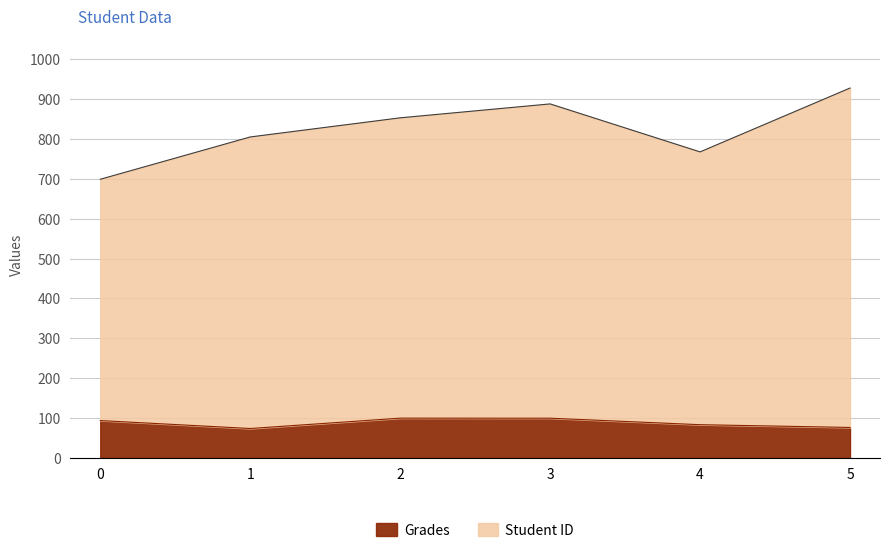

Where is the first local minimum for Grades?

1